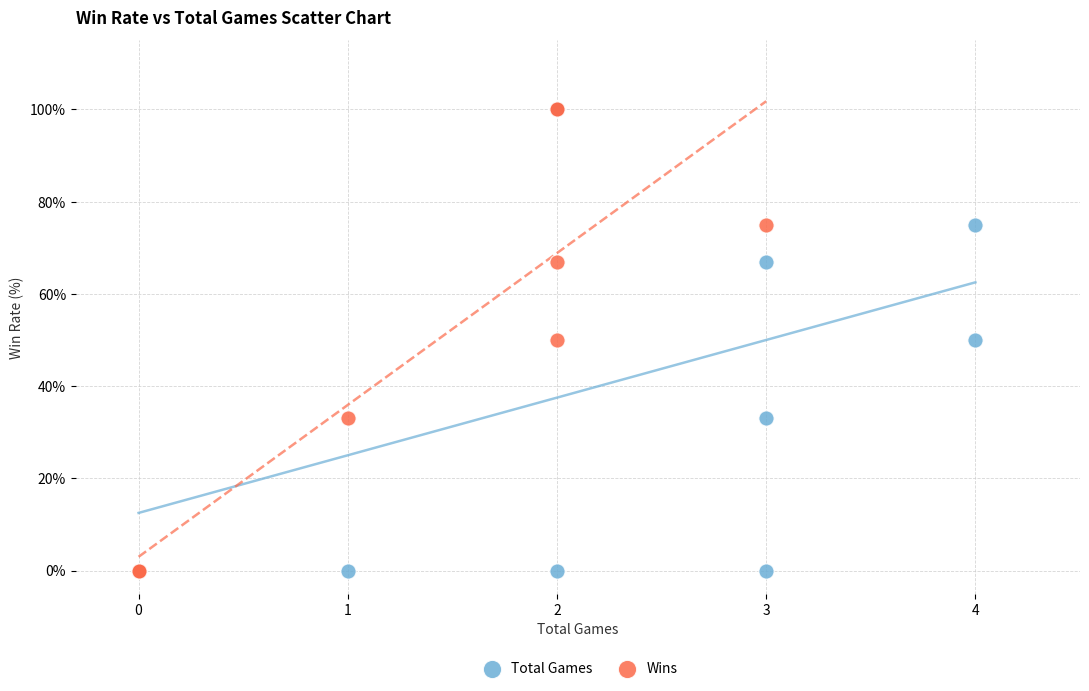

What are all the series names shown in the legend?

Total Games, Wins